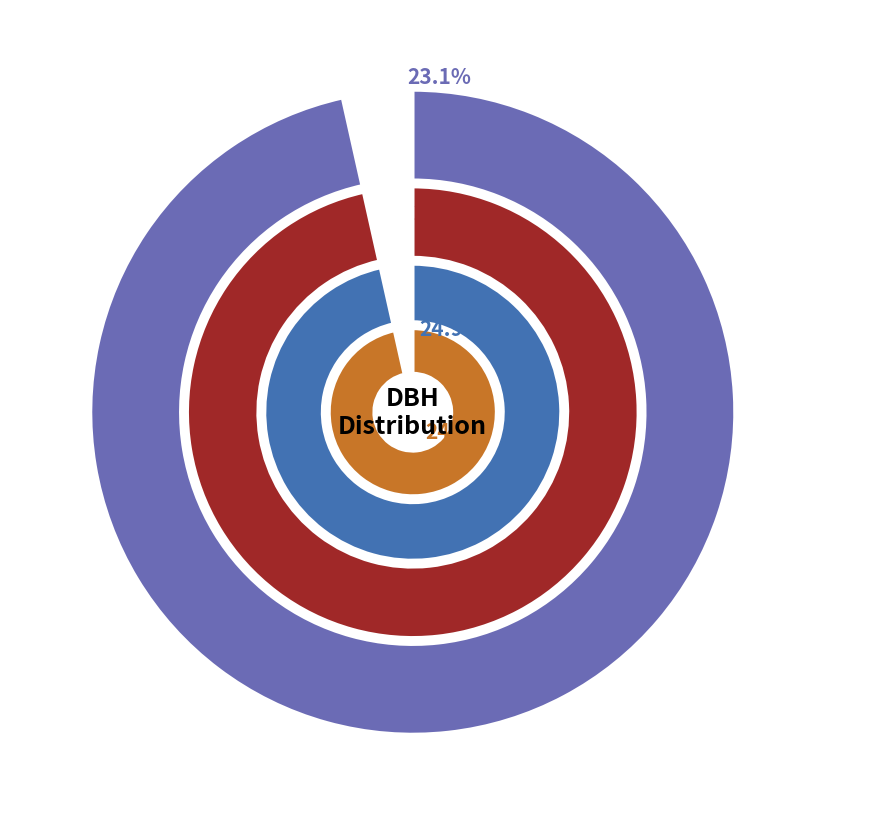

Does 421023009 account for over 50% of the chart?

No